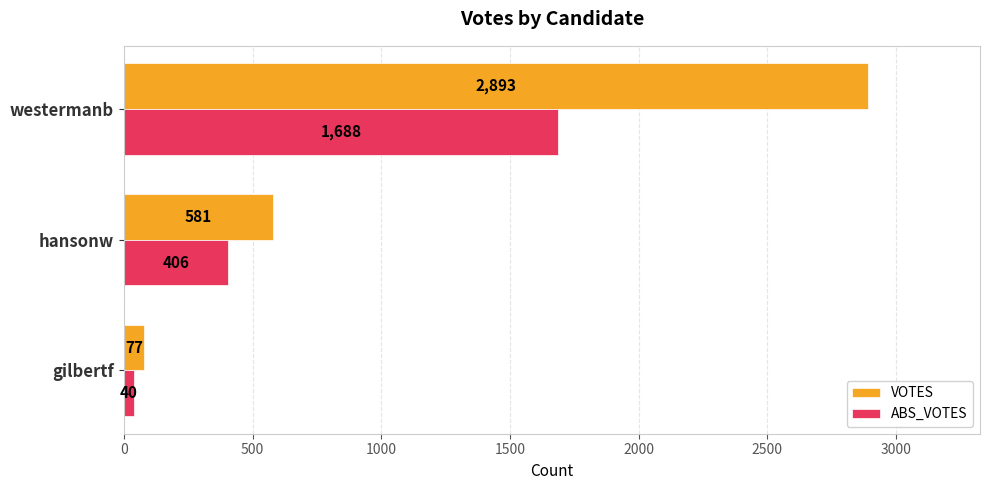

Which series has the largest range (max minus min)?

VOTES